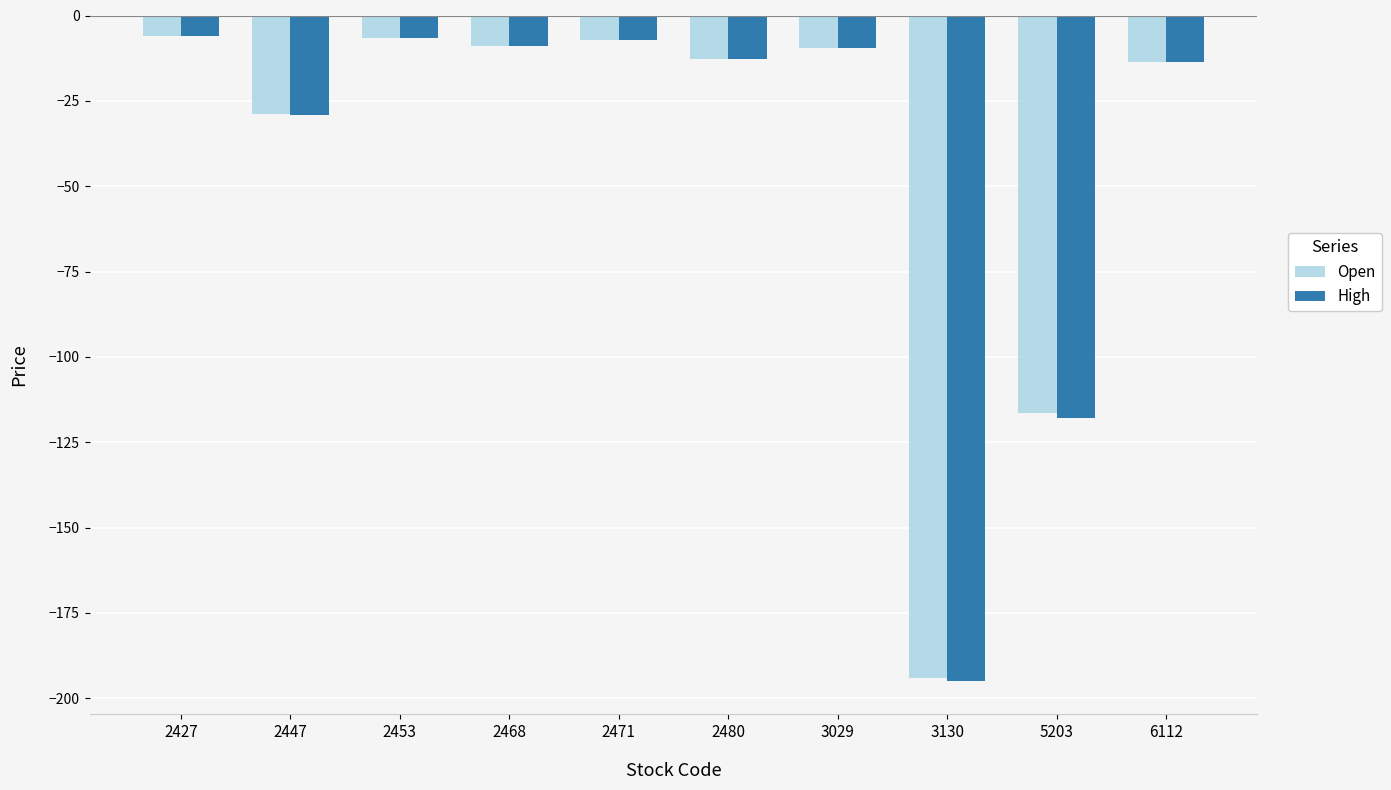

Is it true that High equals -195.0 at 3130?

True